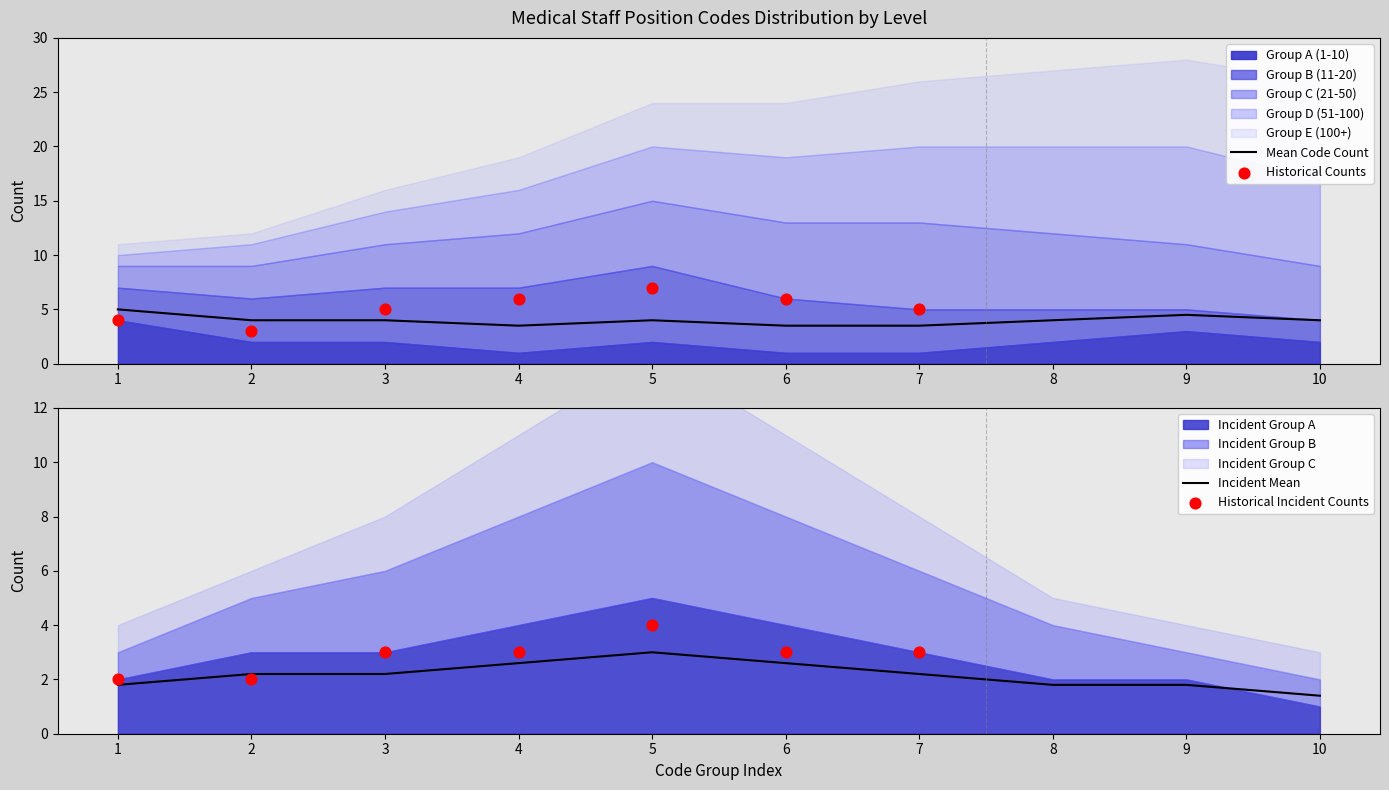

The value of Mean Code Count at 3 is 1.8. True or false?

False